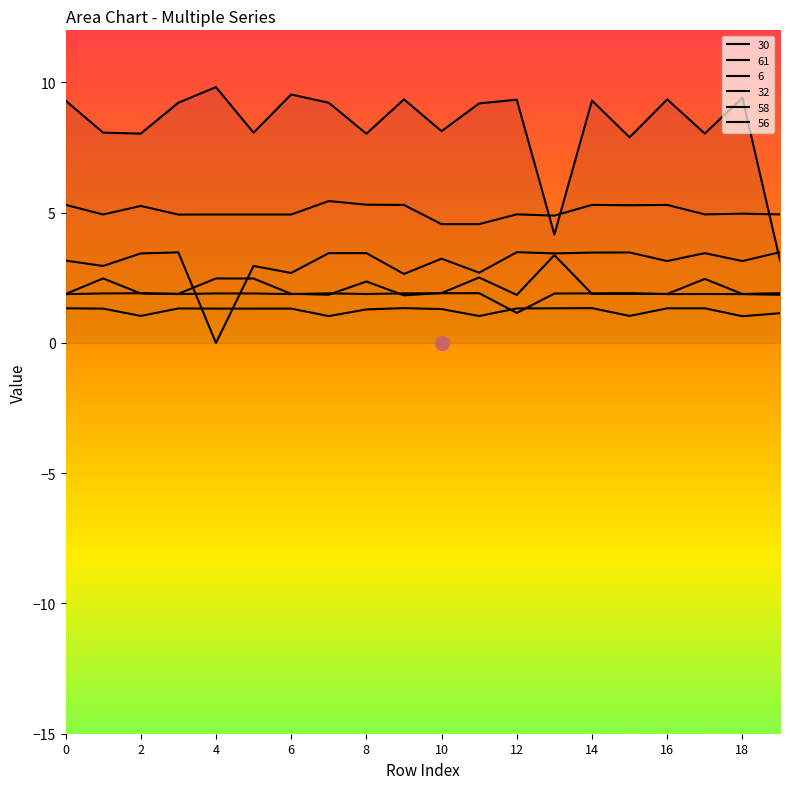

Does the chart display data point markers on the line(s)?

No